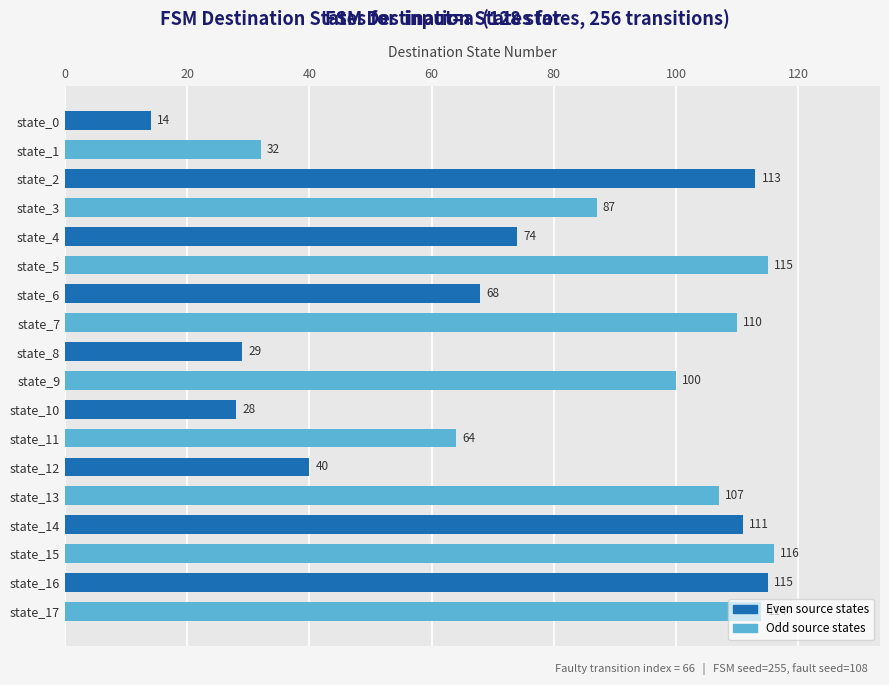

Which has a higher value, state_5 or state_17?

state_5